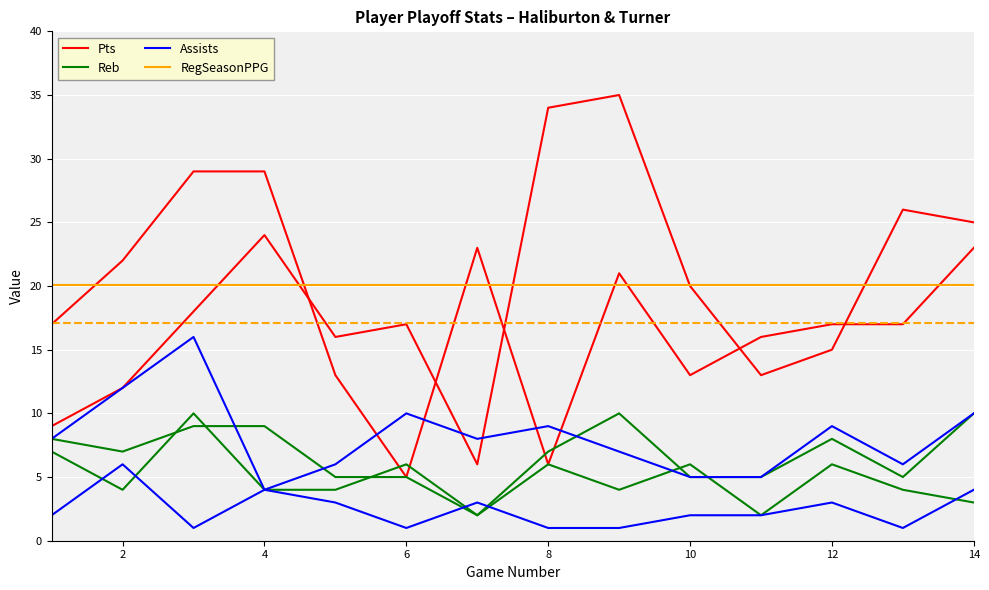

The Pts series shows 20.3 at 12. True or false?

False